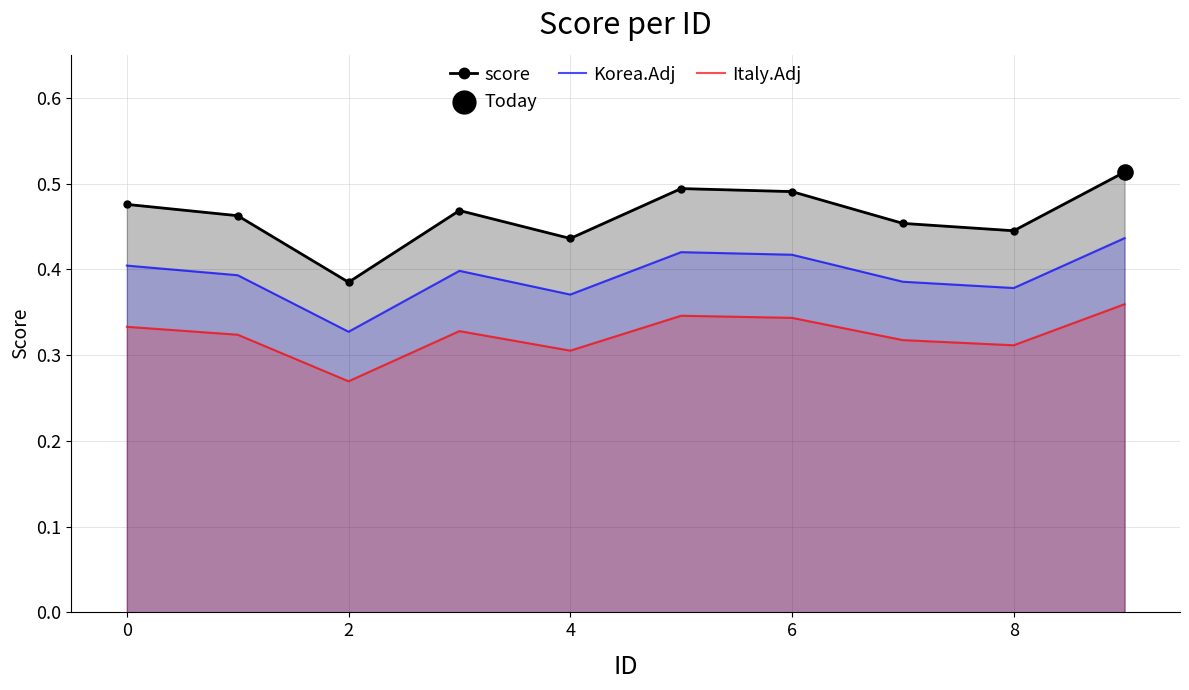

Which series has the largest Y range (max minus min)?

score